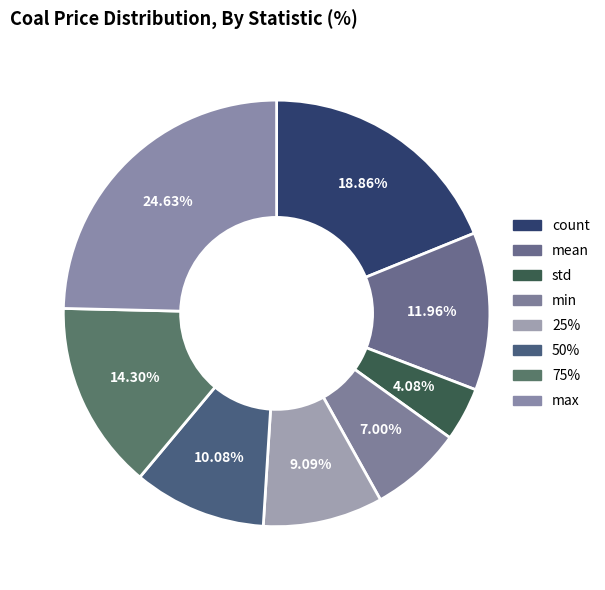

Is 75% the majority of the pie?

No